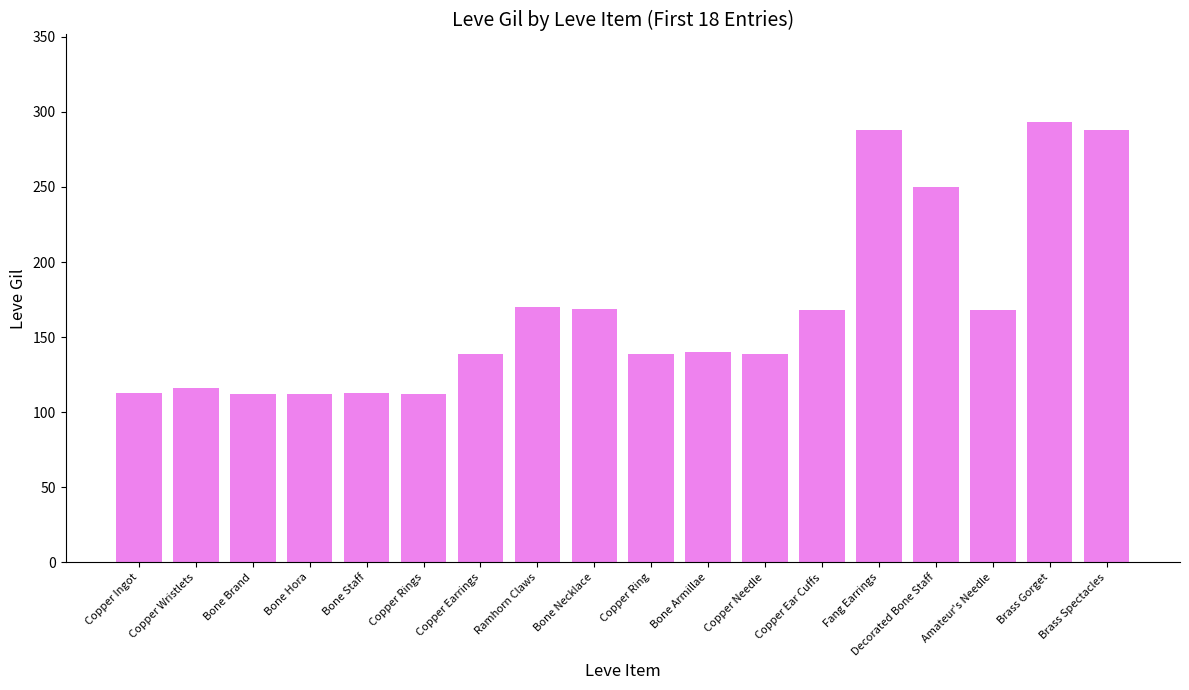

How many distinct data groups are displayed?

1